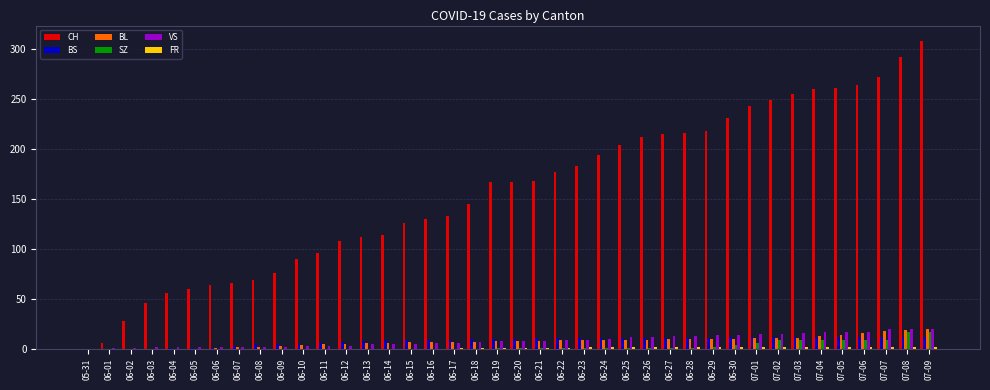

What is the sum of all BS values?

327